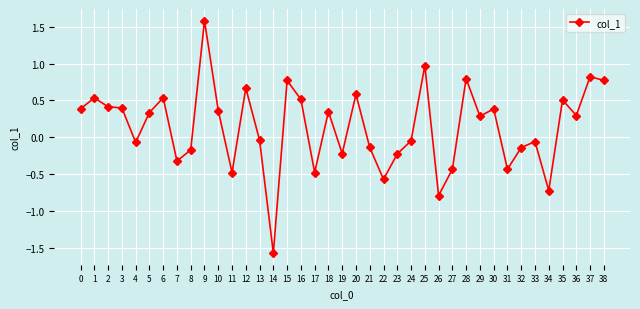

What is the sum of the values at 29 and 37?

1.1